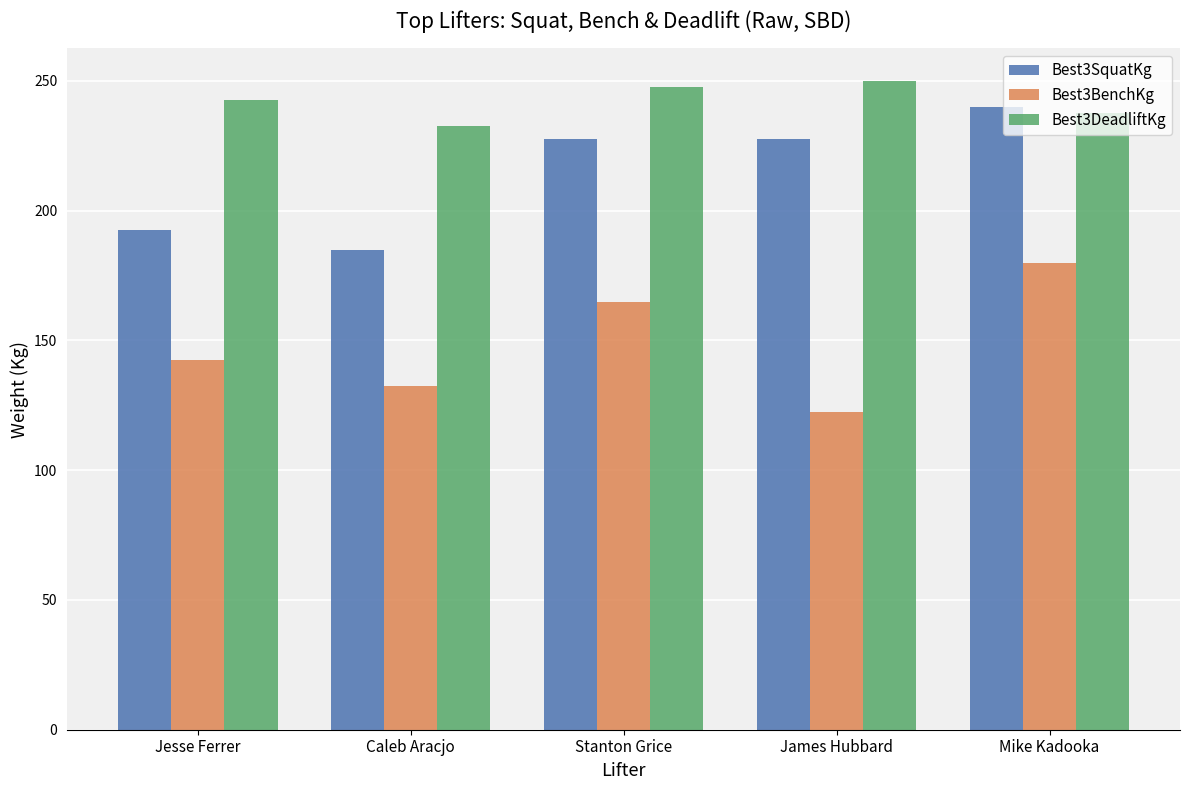

What is the approximate value of Best3SquatKg at Caleb Aracjo?

185.0